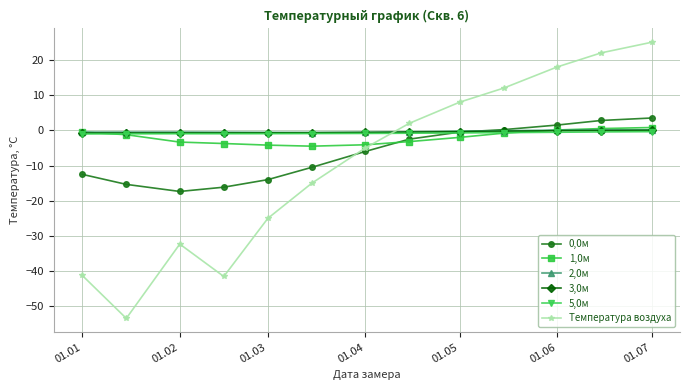

In Температура воздуха, how many points are higher than both neighbors (excluding endpoints)?

1